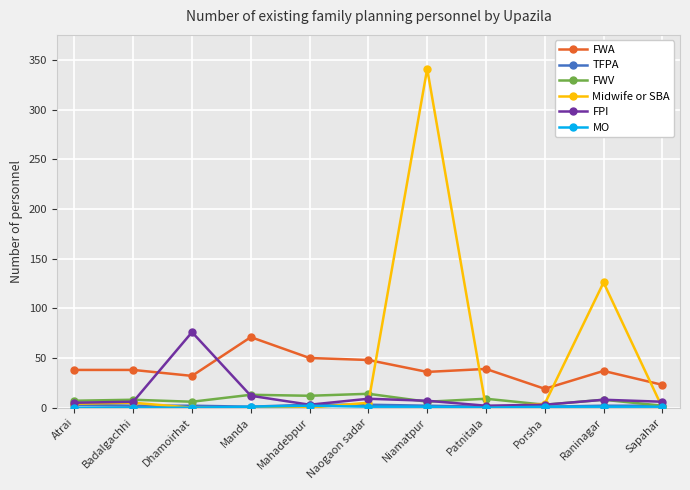

What is the sum of all FWA values?

431